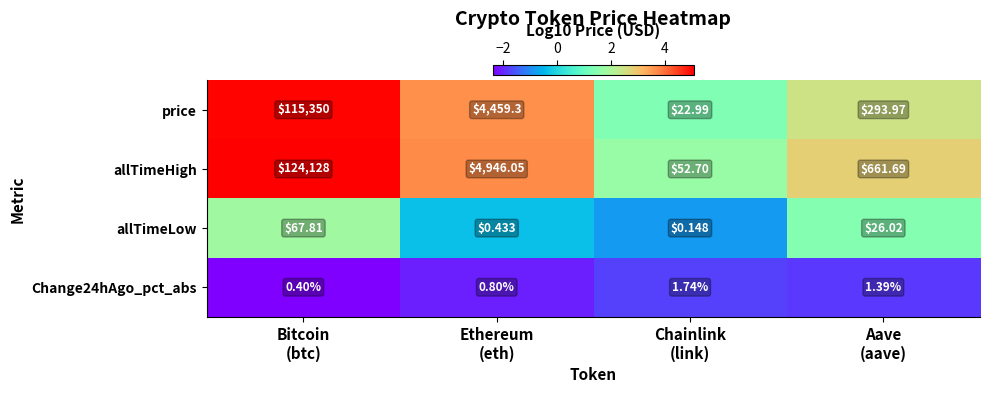

How many categories are shown in the chart?

4